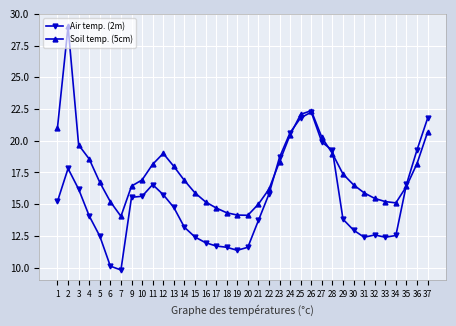

Which series has the largest range (max minus min)?

Soil temp. (5cm)